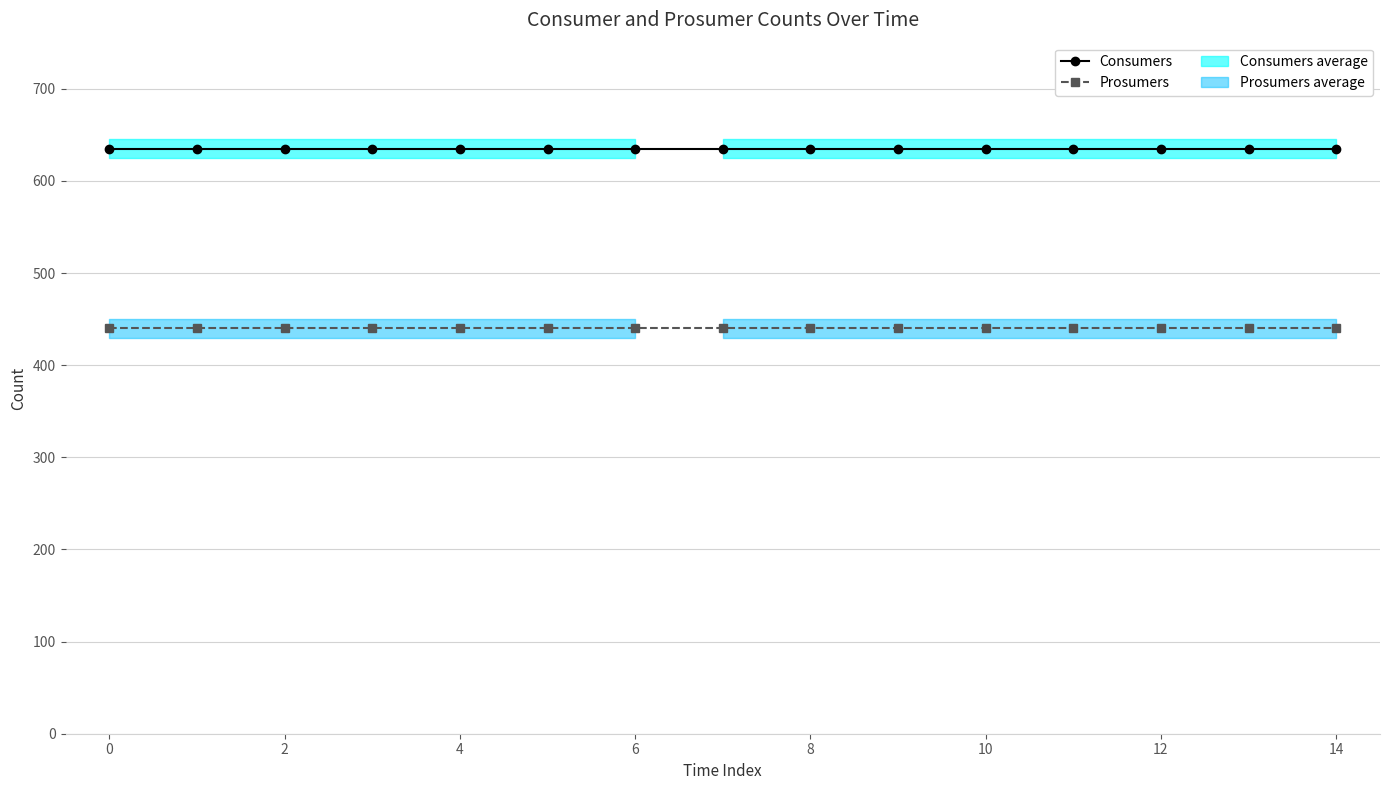

What is the lowest value of the Consumers series?

635